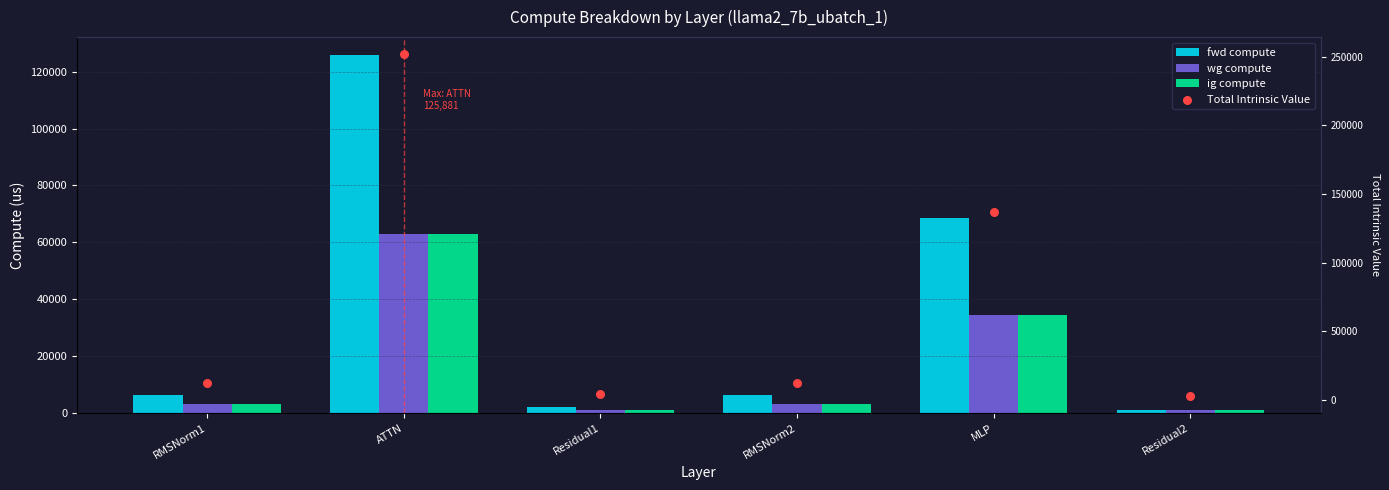

Which series contains the highest Y value?

Total Intrinsic Value